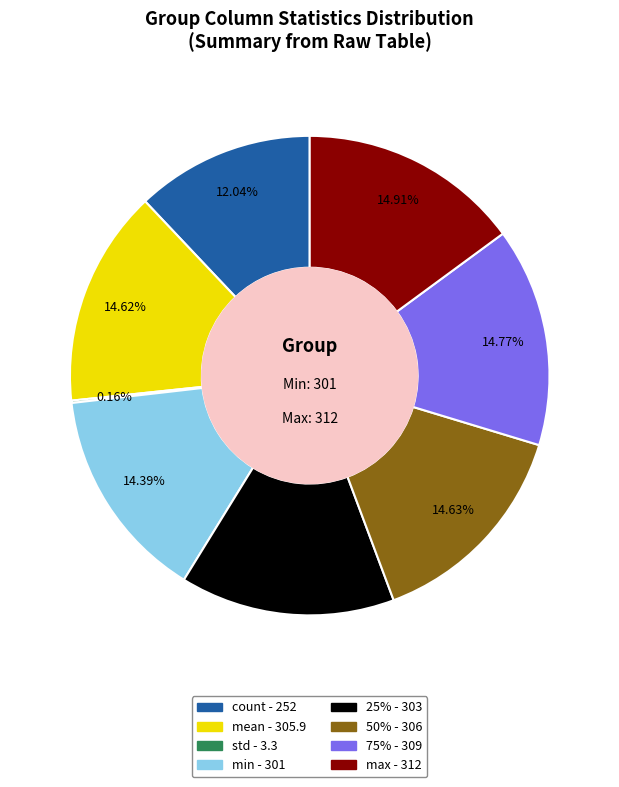

Is 50% the majority of the pie?

No